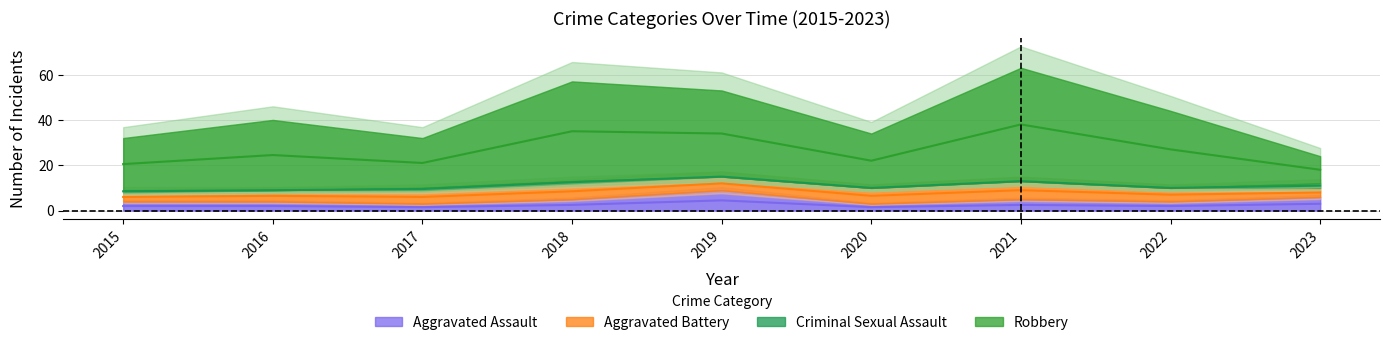

At which label does Robbery first exceed 31?

2018